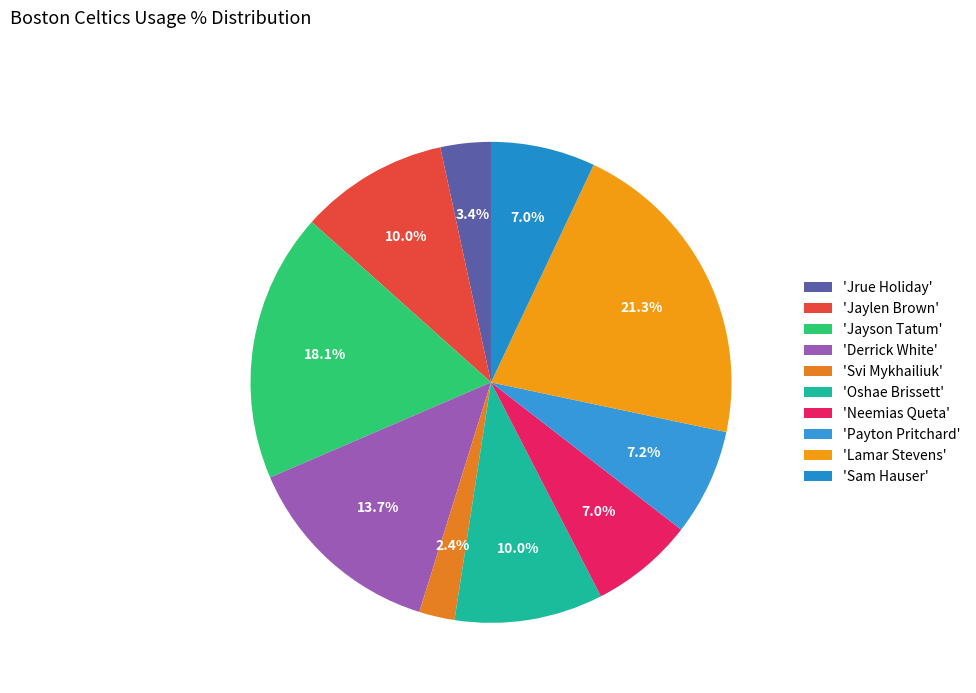

How many slices are in this pie chart?

10